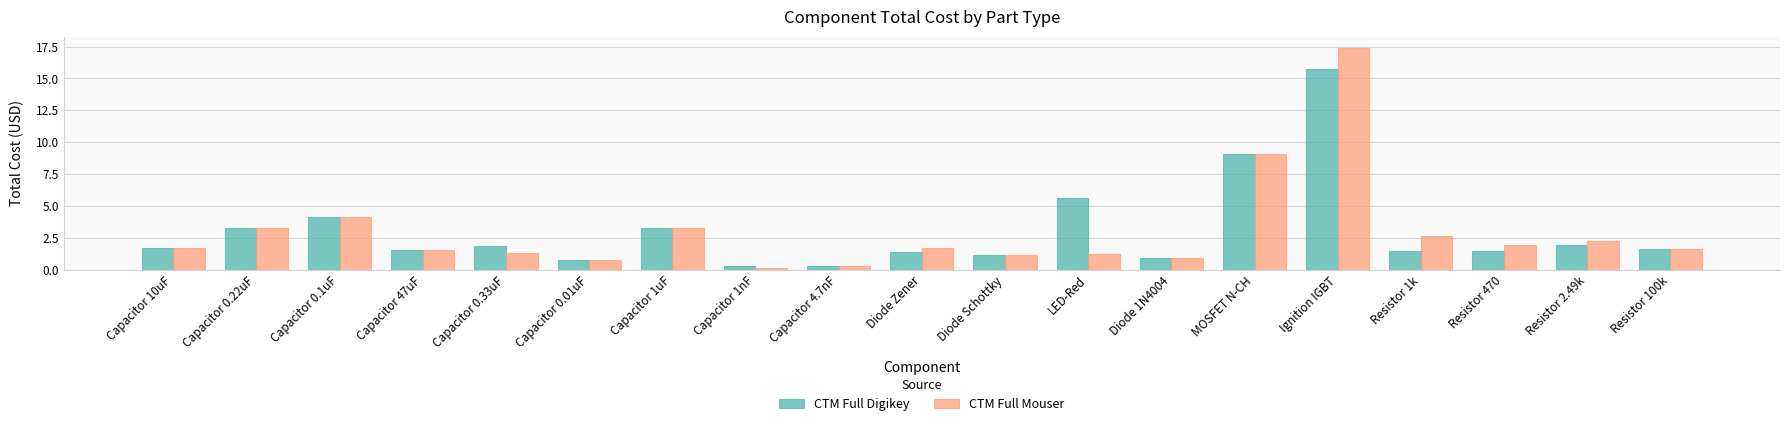

At which category is the sum across all series the highest?

Ignition IGBT